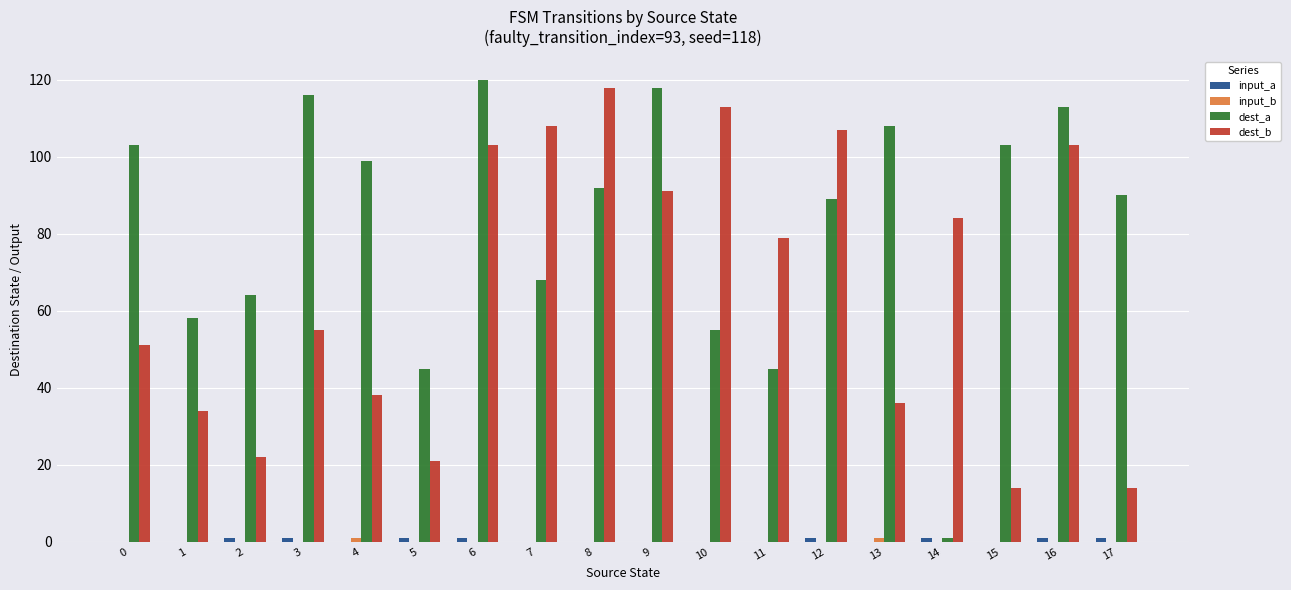

What is the maximum value shown in the chart?

120